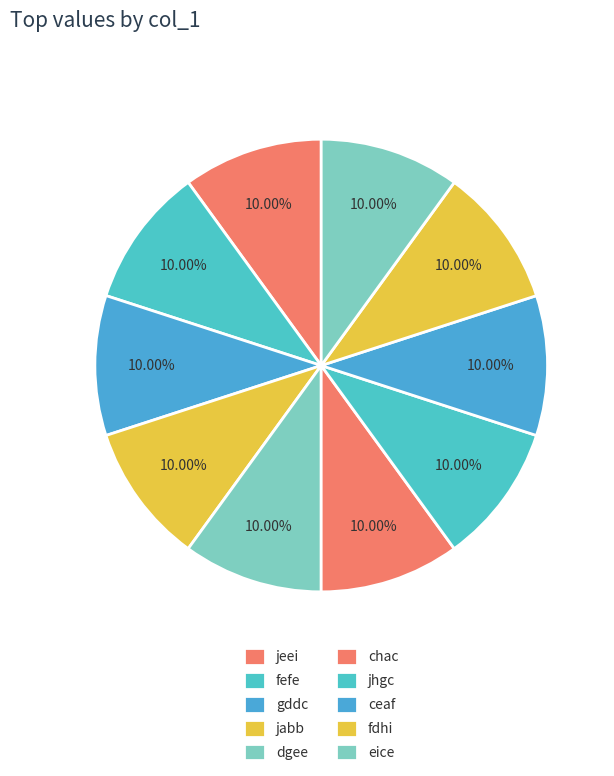

Combined, do jeei and dgee account for over 50%?

No